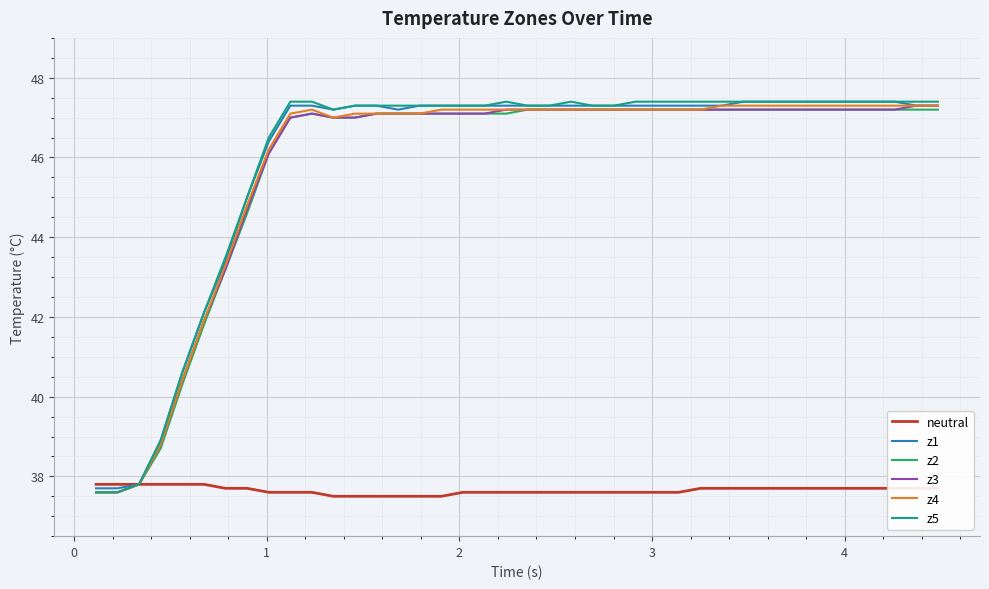

What is the minimum value shown in the chart?

37.5